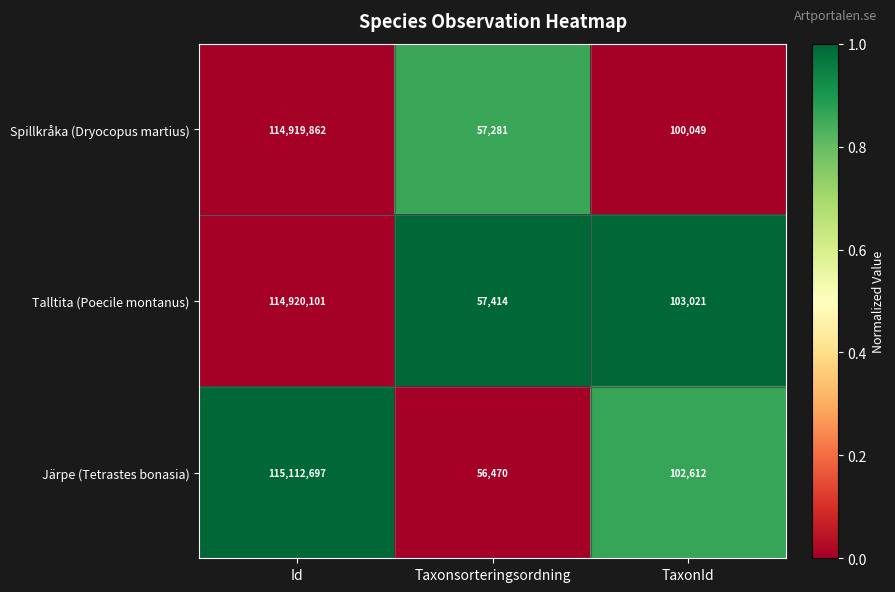

Reading right to left, what are all the values shown in this chart?

Spillkråka (Dryocopus martius): 100049	57281	114919862
Talltita (Poecile montanus): 103021	57414	114920101
Järpe (Tetrastes bonasia): 102612	56470	115112697